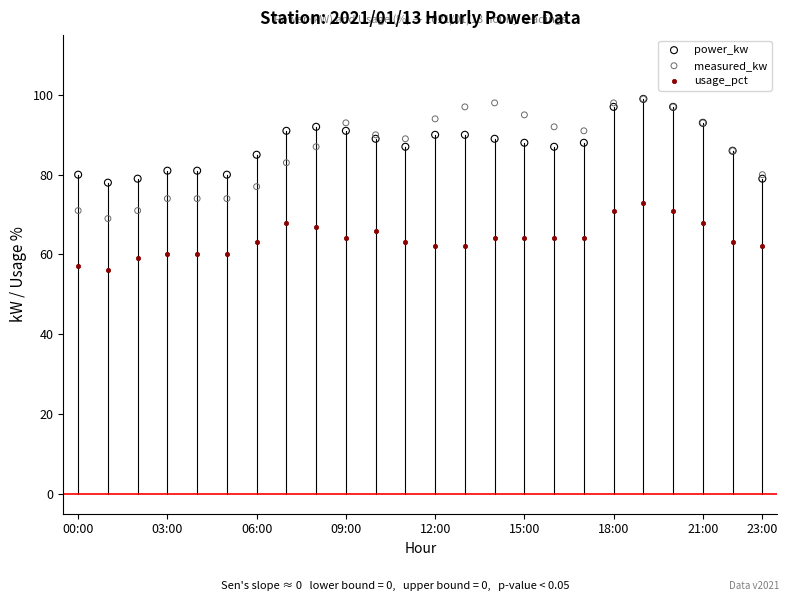

What are all the series names shown in the legend?

power_kw, measured_kw, usage_pct